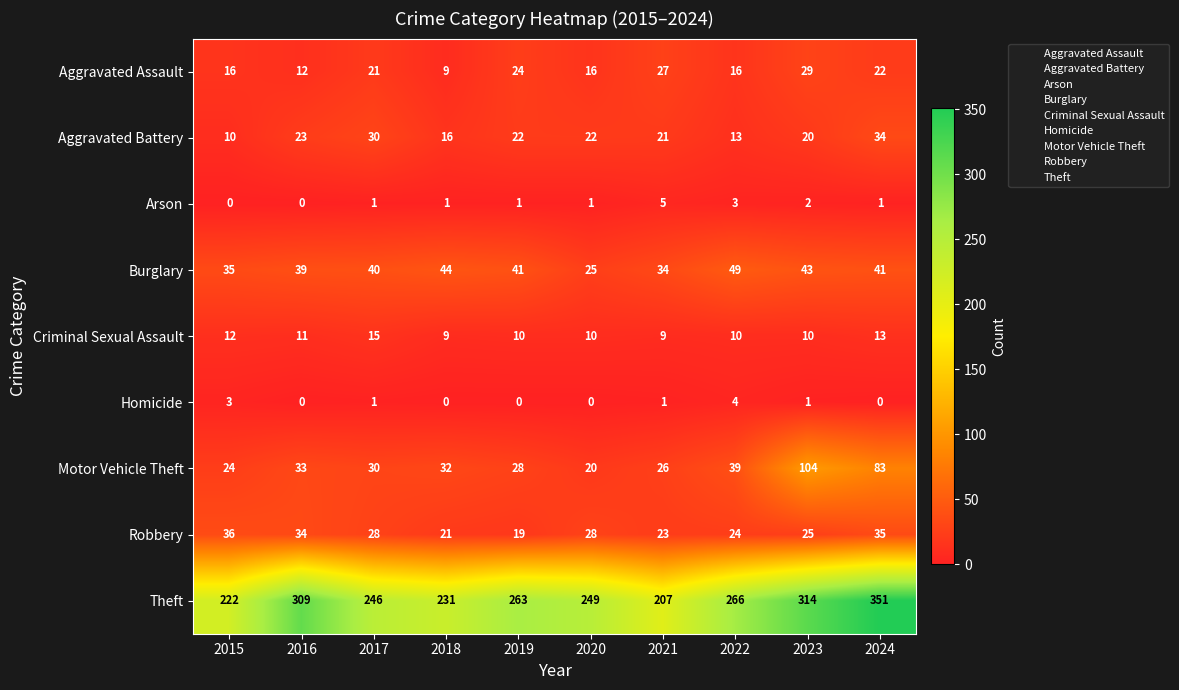

Is it true that Aggravated Assault equals 31 at 2024?

False